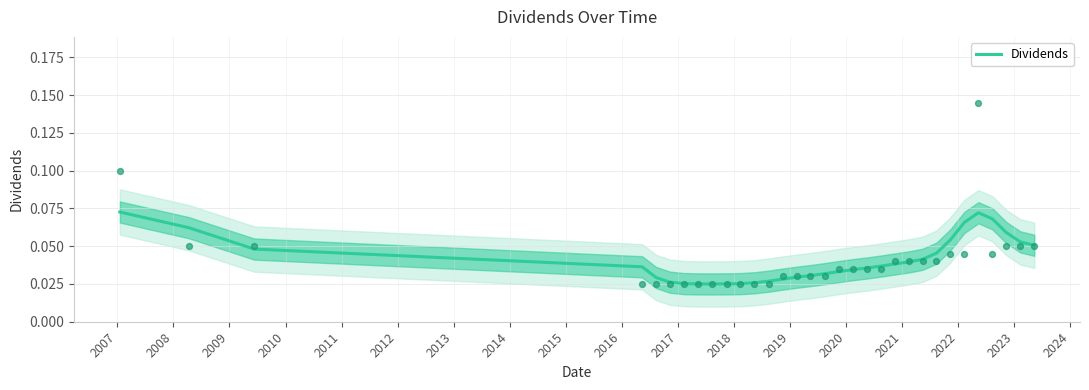

Between 2018 and 2023, which is larger?

2023